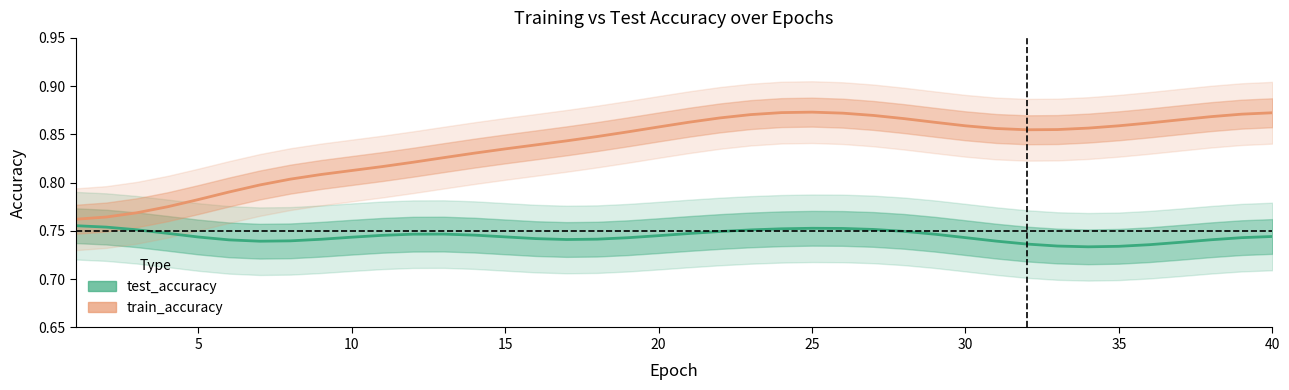

Which series has the largest total across all categories?

train_accuracy